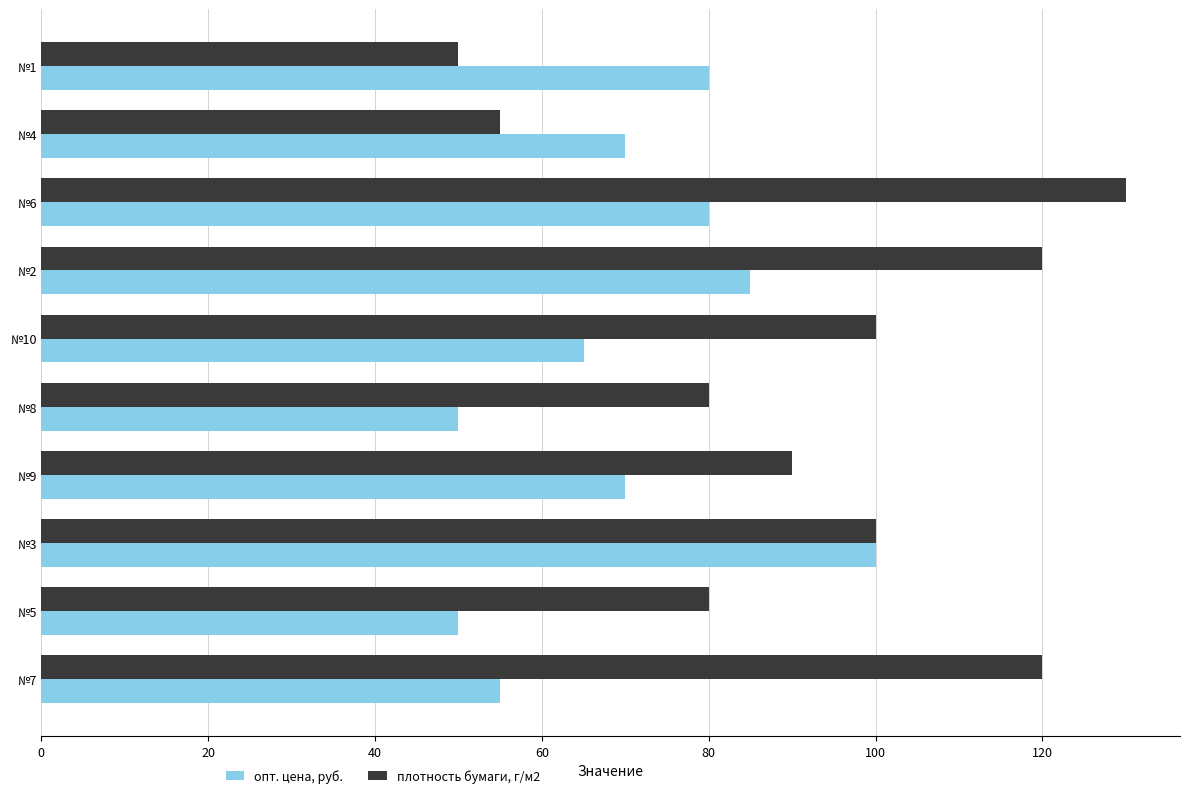

The опт. цена, руб. series shows 65 at №10. True or false?

True